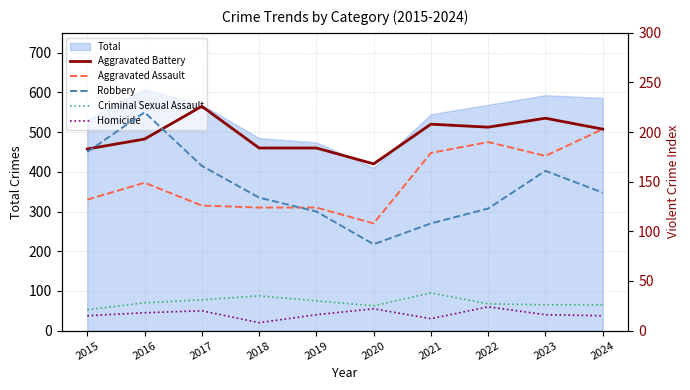

Which has a higher value, 2015 or 2017?

2017